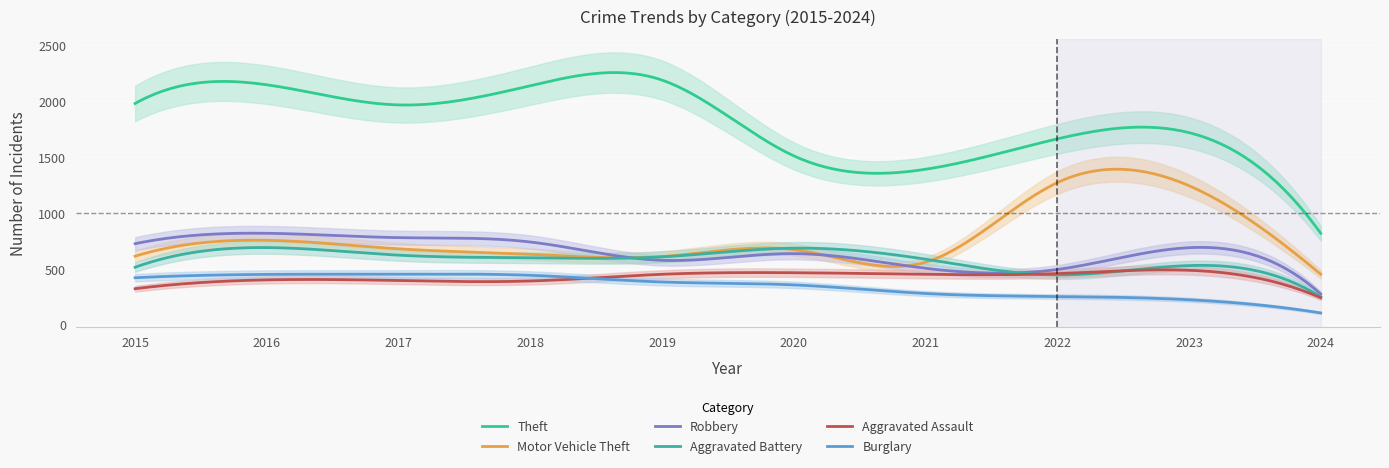

At how many categories does at least one series exceed 1278?

9